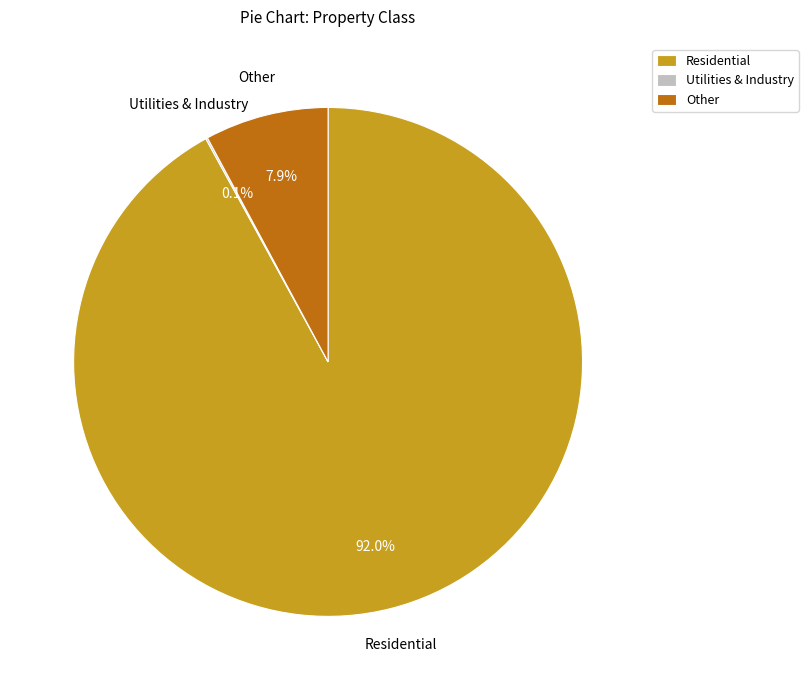

Which slice represents more than half of the pie?

Residential